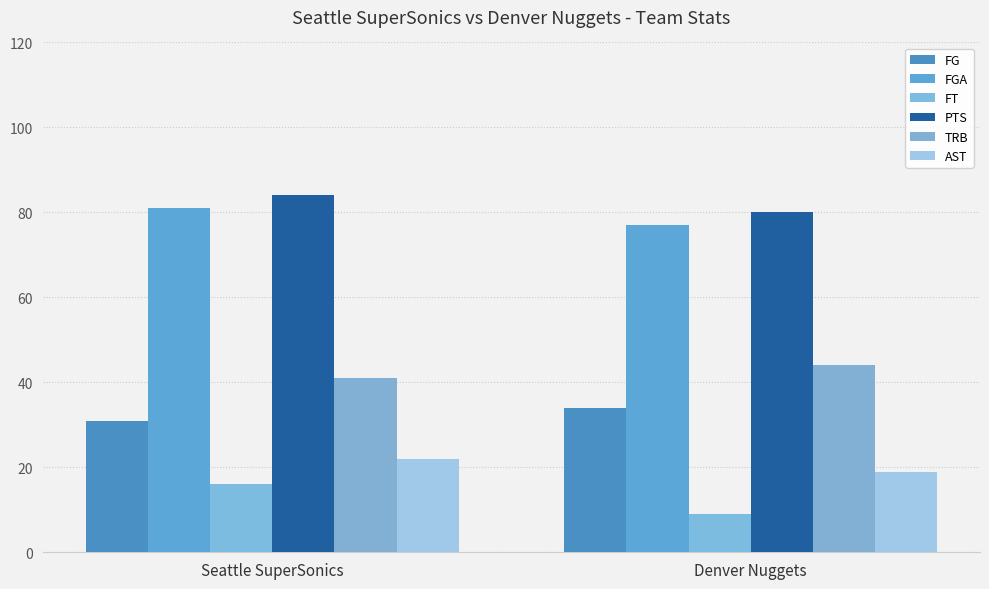

How many data points in TRB are less than 44?

1